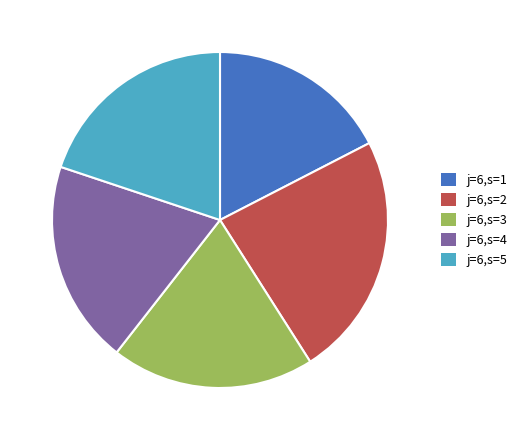

Which slice is the largest?

j=6,s=2